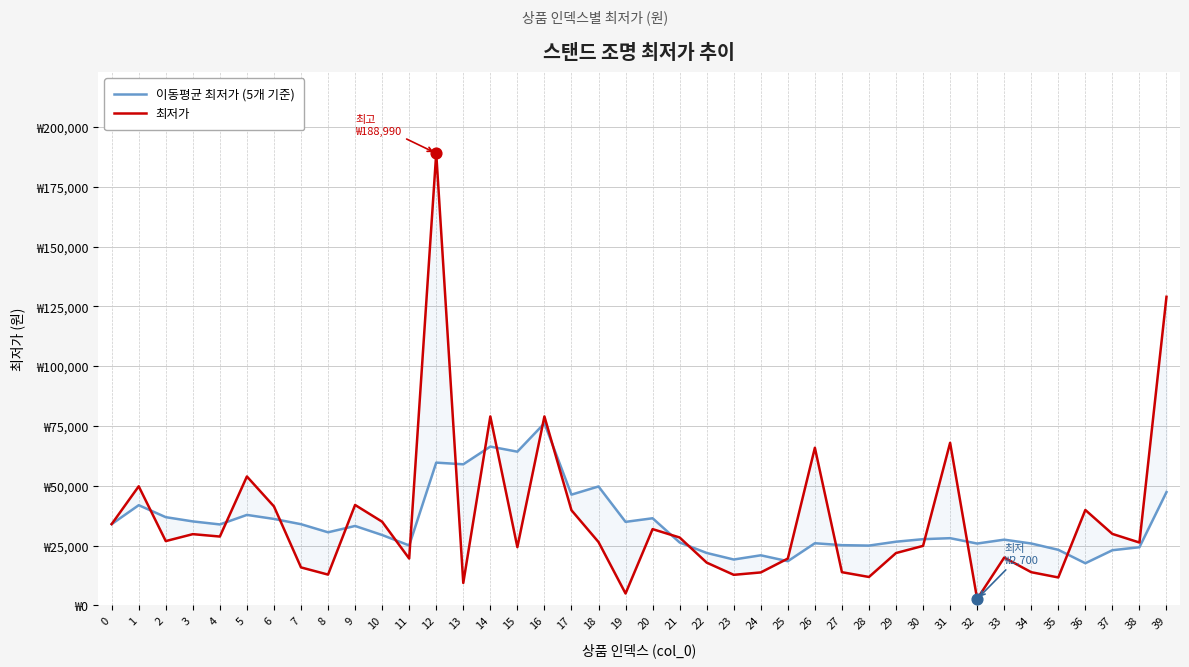

Is the value of 이동평균 최저가 (5개 기준) at 30 greater than the value of 최저가 at 16?

No